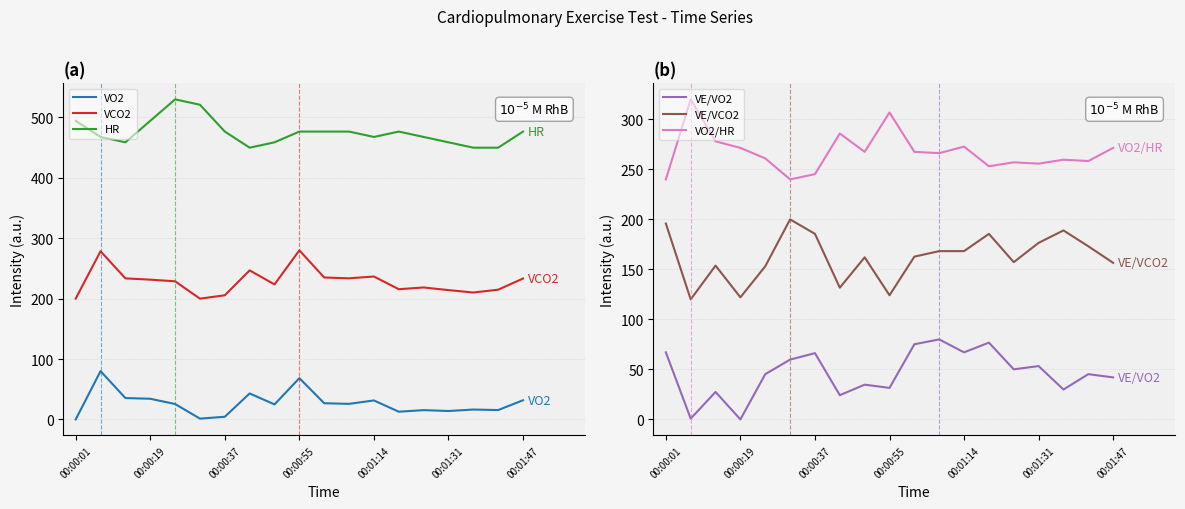

Reading left to right, transcribe all the data shown in this chart.

VO2: 0.0	80.0	35.4	34.2	25.5	1.3	4.4	43.0	24.8	68.3	26.8	25.8	31.4	12.8	15.4	13.9	16.4	15.5	31.8
VCO2: 200.1	278.6	233.6	231.5	228.7	200.0	205.6	246.8	223.6	280.0	235.1	233.7	236.7	215.6	218.5	214.1	210.2	214.8	233.3
HR: 494.4	467.8	458.9	494.4	530.0	521.1	476.7	450.0	458.9	476.7	476.7	476.7	467.8	476.7	467.8	458.9	450.0	450.0	476.7
VE/VO2: 67.1	0.8	27.5	0.0	45.3	59.8	66.3	24.2	34.7	31.5	75.2	80.0	67.1	76.8	50.1	53.3	29.9	45.3	42.0
VE/VCO2: 195.9	120.0	153.8	122.1	153.1	200.0	185.5	131.7	162.1	124.1	162.8	168.3	168.3	185.5	157.2	176.6	189.0	173.1	156.6
VO2/HR: 240.0	320.0	278.0	271.5	261.0	240.0	245.2	285.9	267.5	306.9	267.5	266.2	272.8	253.1	257.0	255.7	259.7	258.4	271.5